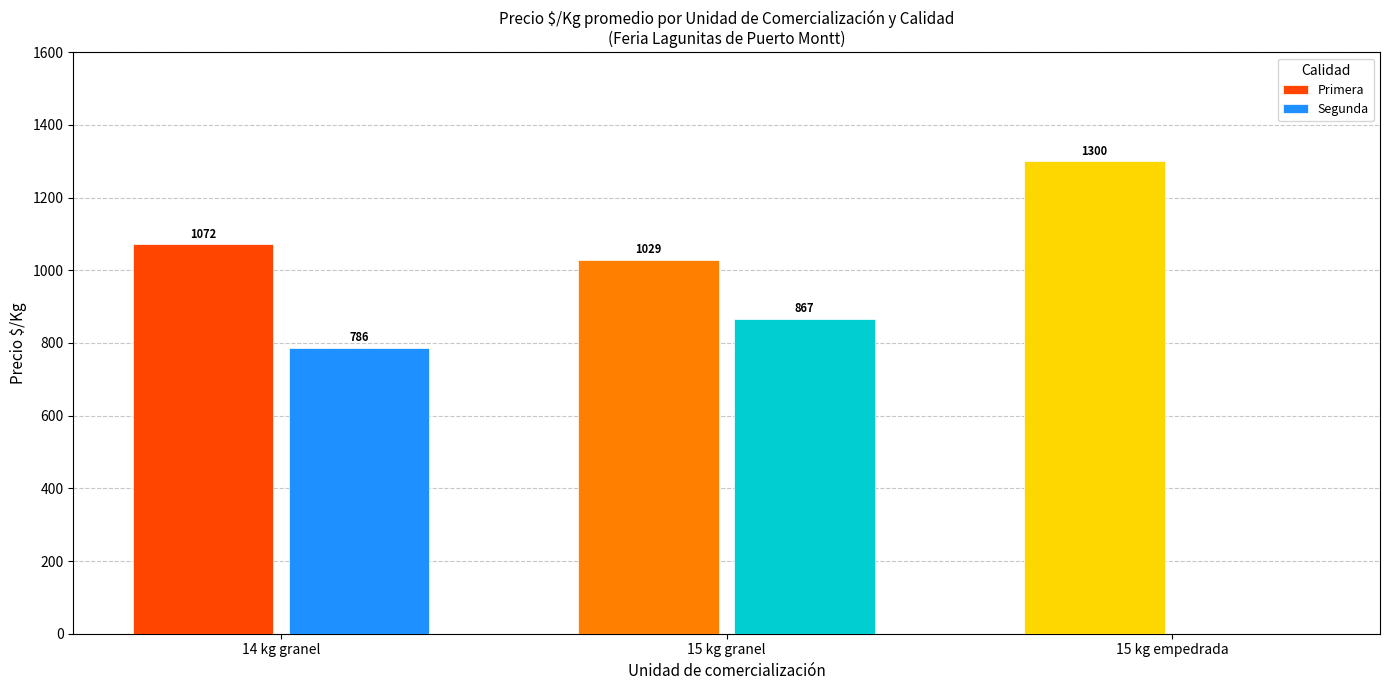

What is the sum of the Segunda values at 14 kg granel and 15 kg granel?

1653